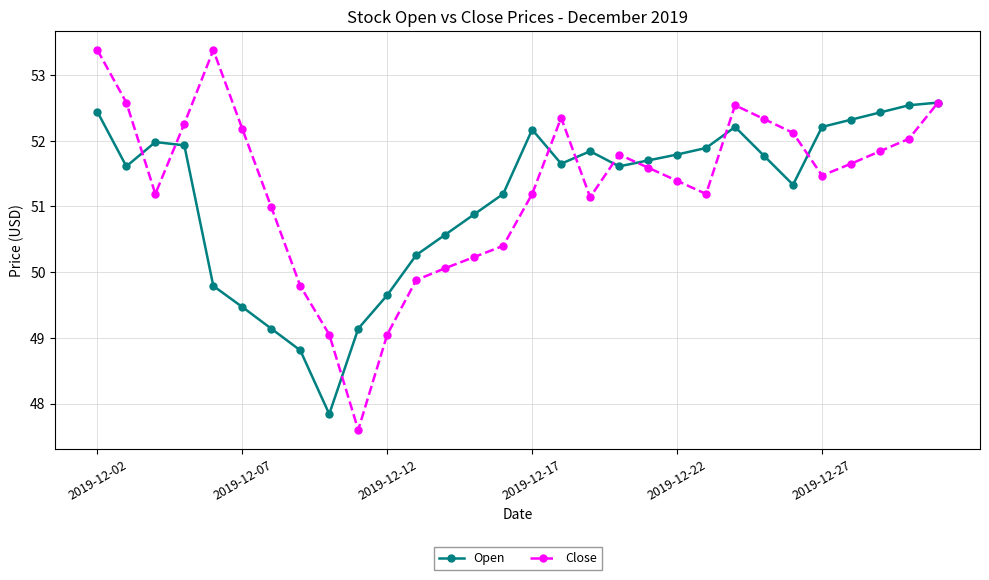

Rank the series by their maximum value, from highest to lowest.

Close, Open